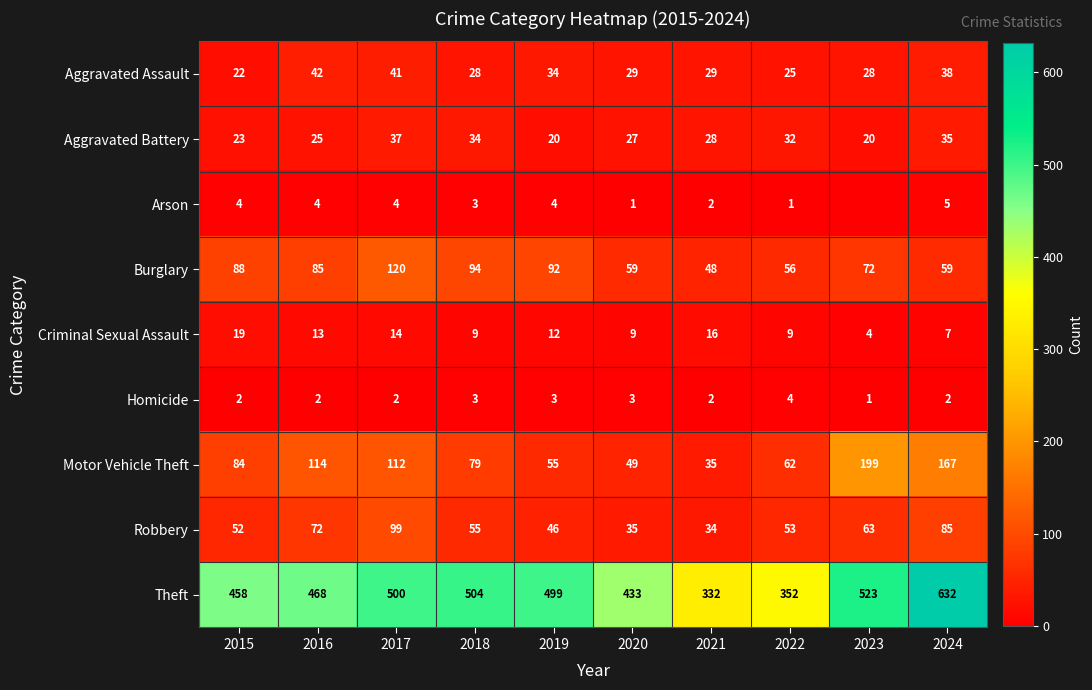

What is the sum of the Robbery values at 2022 and 2019?

99